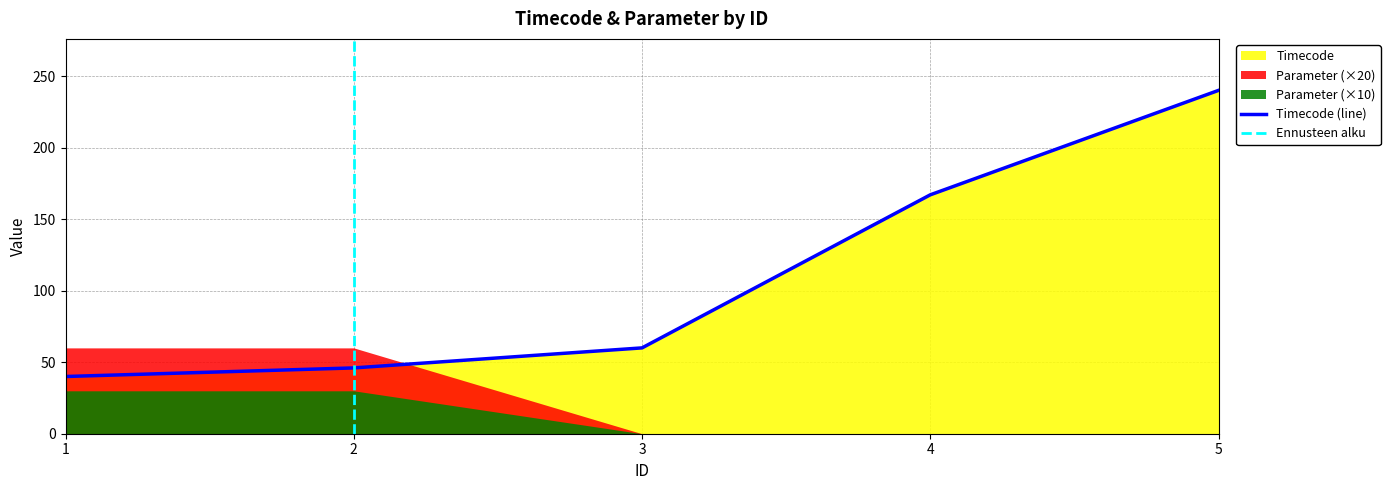

Is it true that the value at 4 is 167?

True